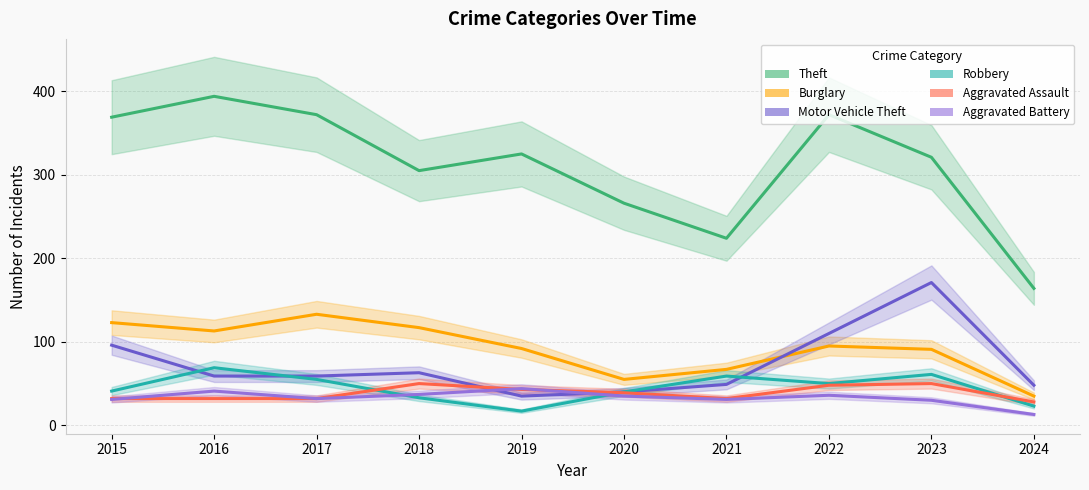

What is the spread (max minus min) of values at 2022?

336